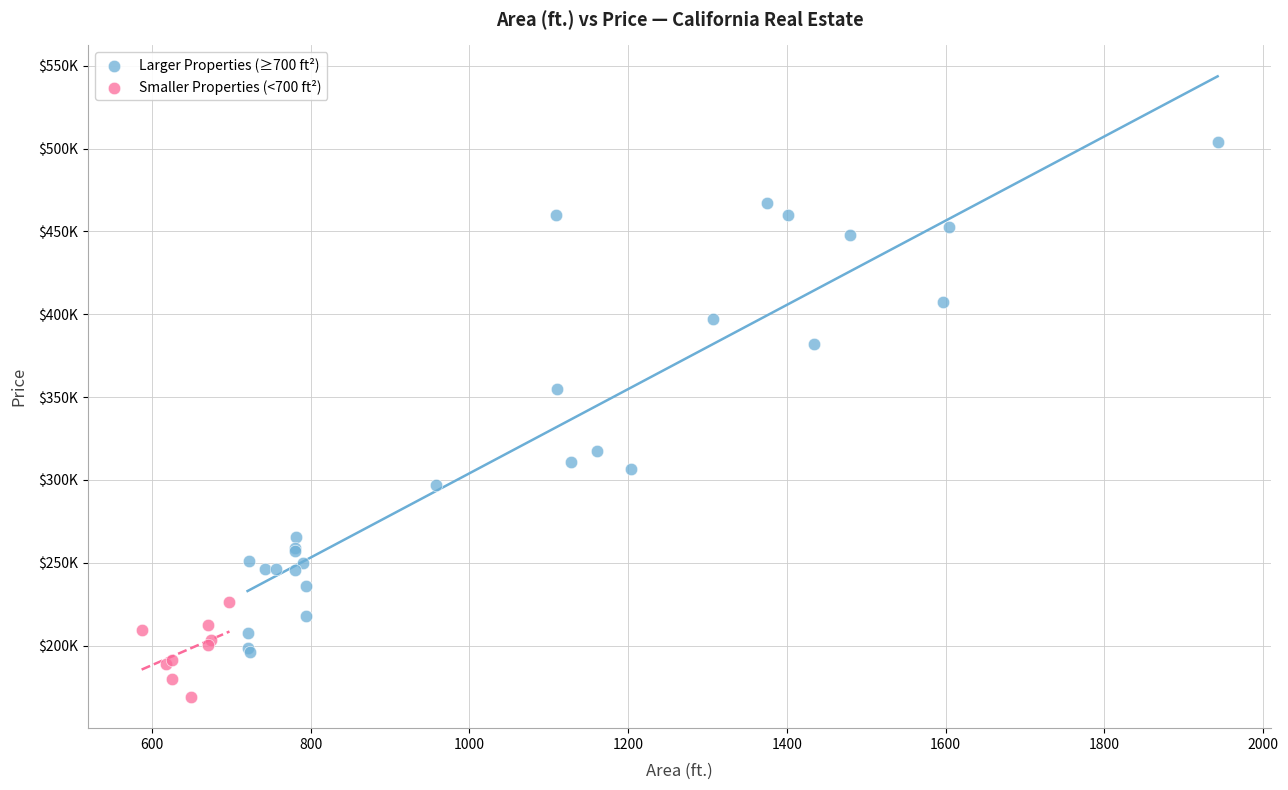

Which series has the widest spread of Y values?

Larger Properties (≥700 ft²)